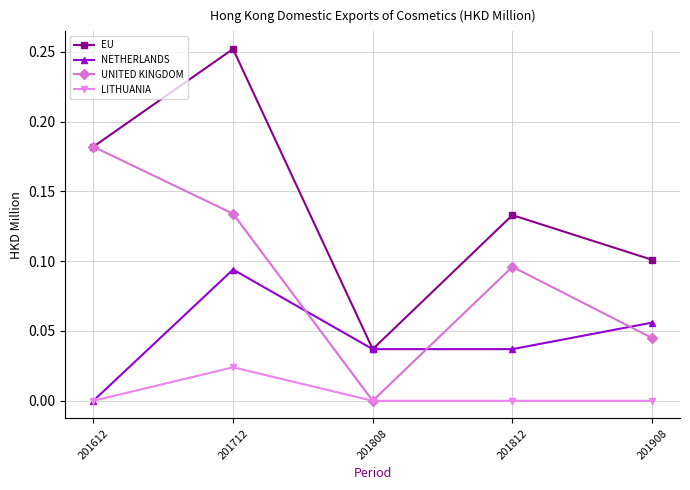

How many lines are shown in the chart?

4